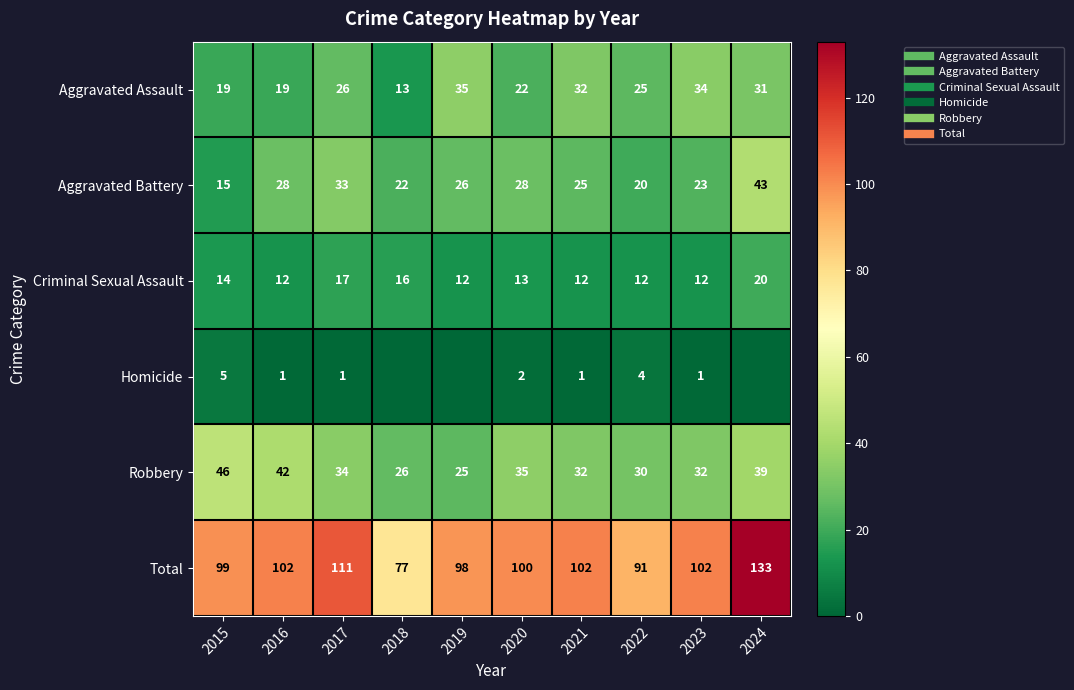

Rank the series by their maximum value, from highest to lowest.

Total, Robbery, Aggravated Battery, Aggravated Assault, Criminal Sexual Assault, Homicide